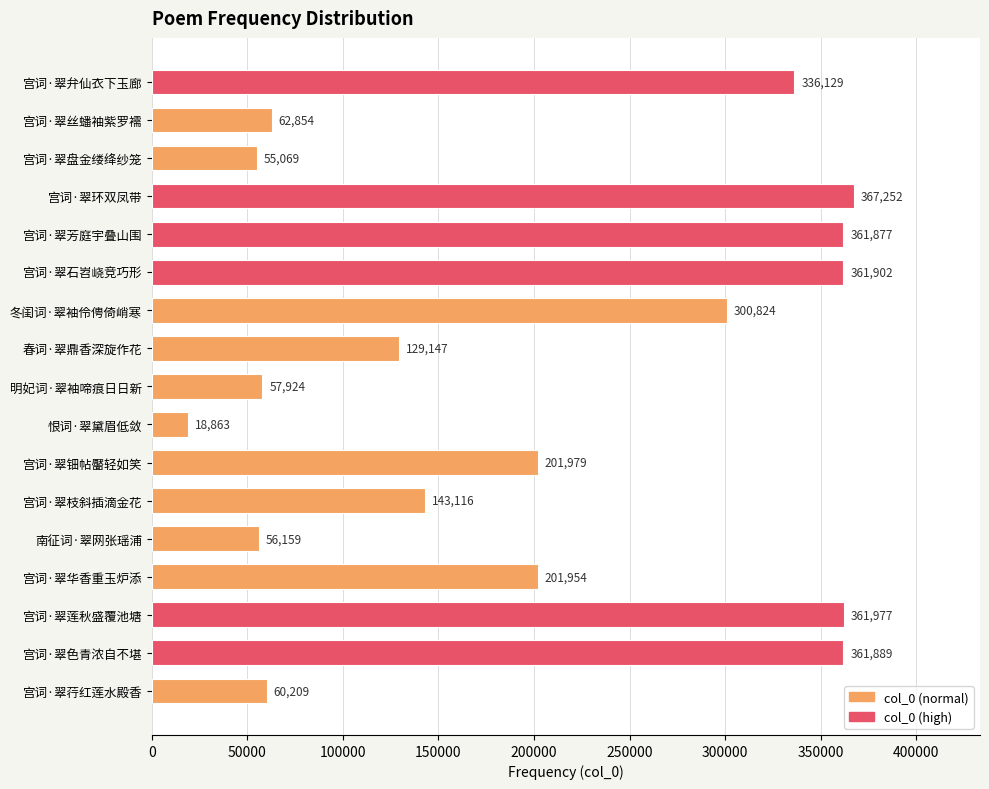

Reading top to bottom, extract all data points from this chart.

宫词·翠弁仙衣下玉廊=336129	宫词·翠丝蟠袖紫罗襦=62854	宫词·翠盘金缕绛纱笼=55069	宫词·翠环双凤带=367252	宫词·翠芳庭宇叠山围=361877	宫词·翠石岧峣竞巧形=361902	冬闺词·翠袖伶俜倚峭寒=300824	春词·翠鼎香深旋作花=129147	明妃词·翠袖啼痕日日新=57924	恨词·翠黛眉低敛=18863	宫词·翠钿帖靨轻如笑=201979	宫词·翠枝斜插滴金花=143116	南征词·翠网张瑶浦=56159	宫词·翠华香重玉炉添=201954	宫词·翠莲秋盛覆池塘=361977	宫词·翠色青浓自不堪=361889	宫词·翠荇红莲水殿香=60209